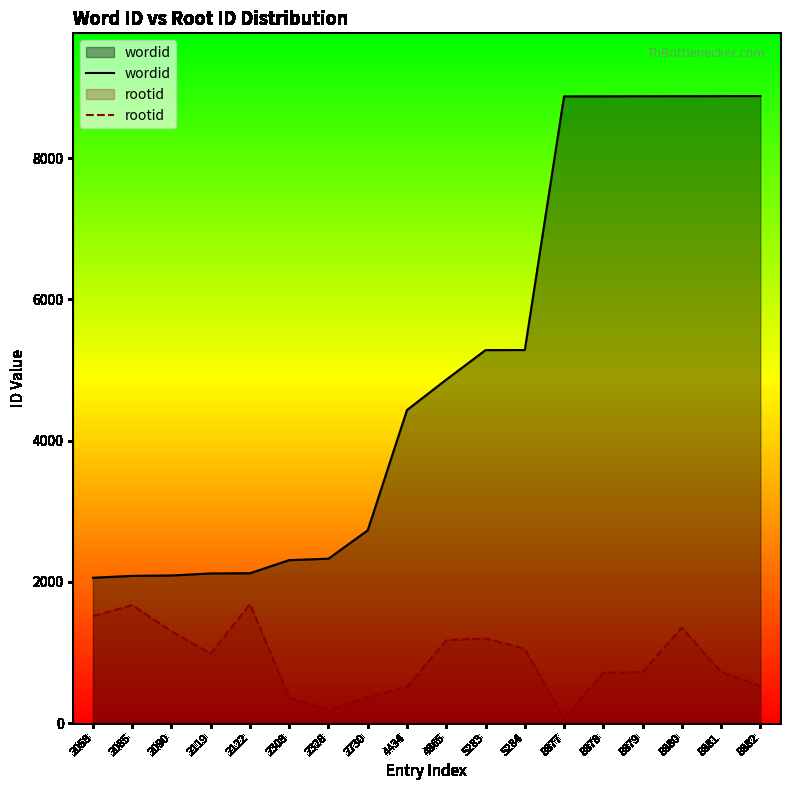

Is it true that wordid equals 2730 at 2730?

True